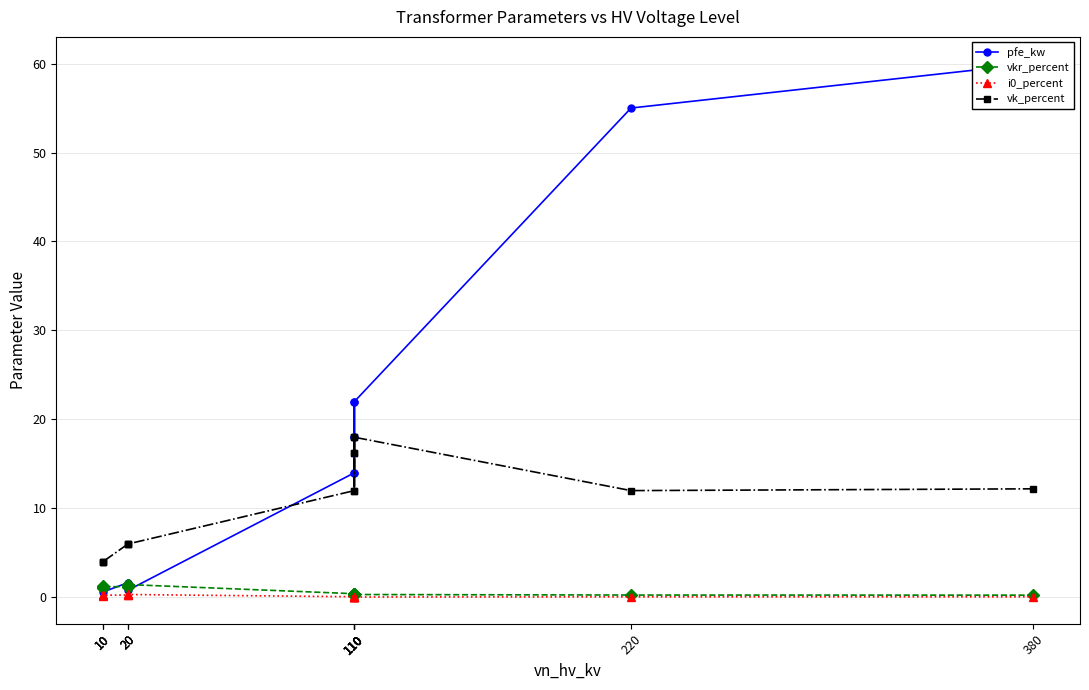

What is the value of the pfe_kw point at the 5th from the left?

22.0